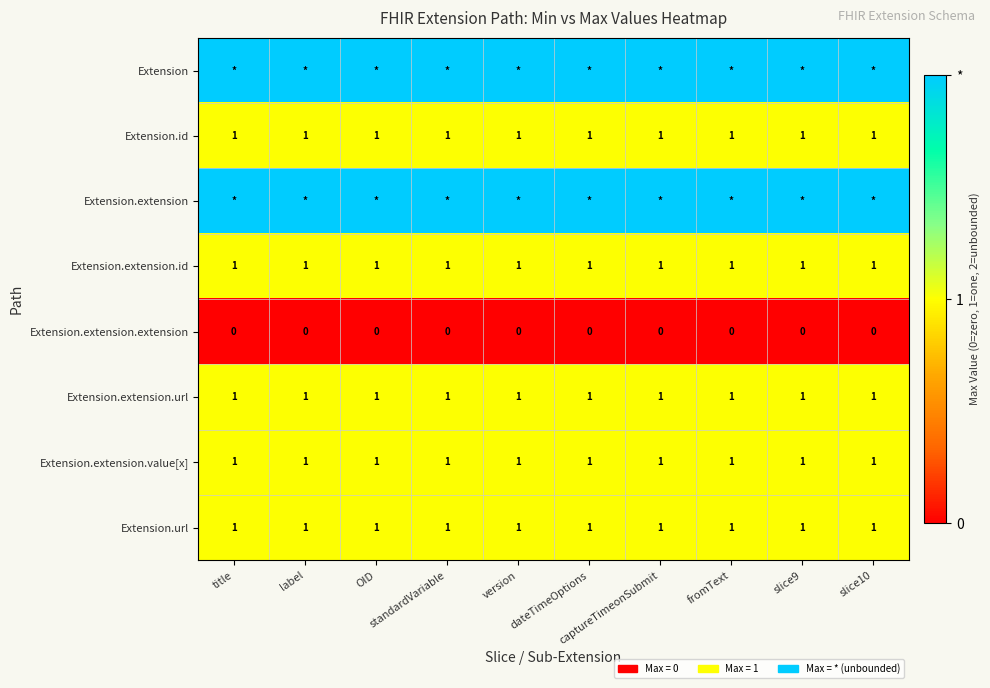

What value does the Extension.extension.url series have at OID?

1